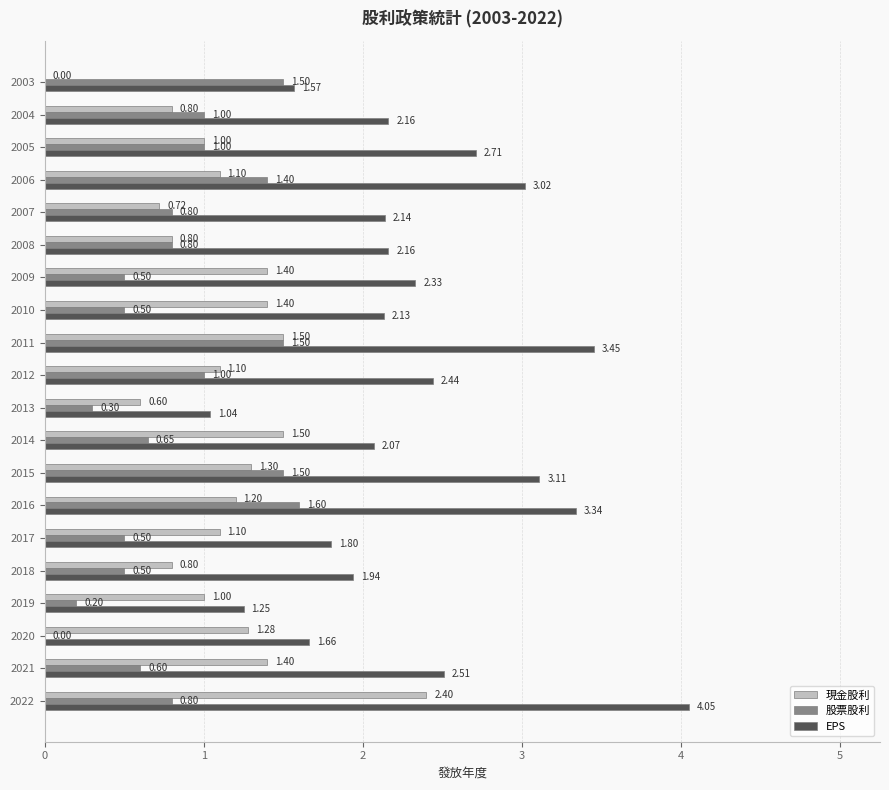

What is the sum of the 股票股利 values at 2006 and 2012?

2.4